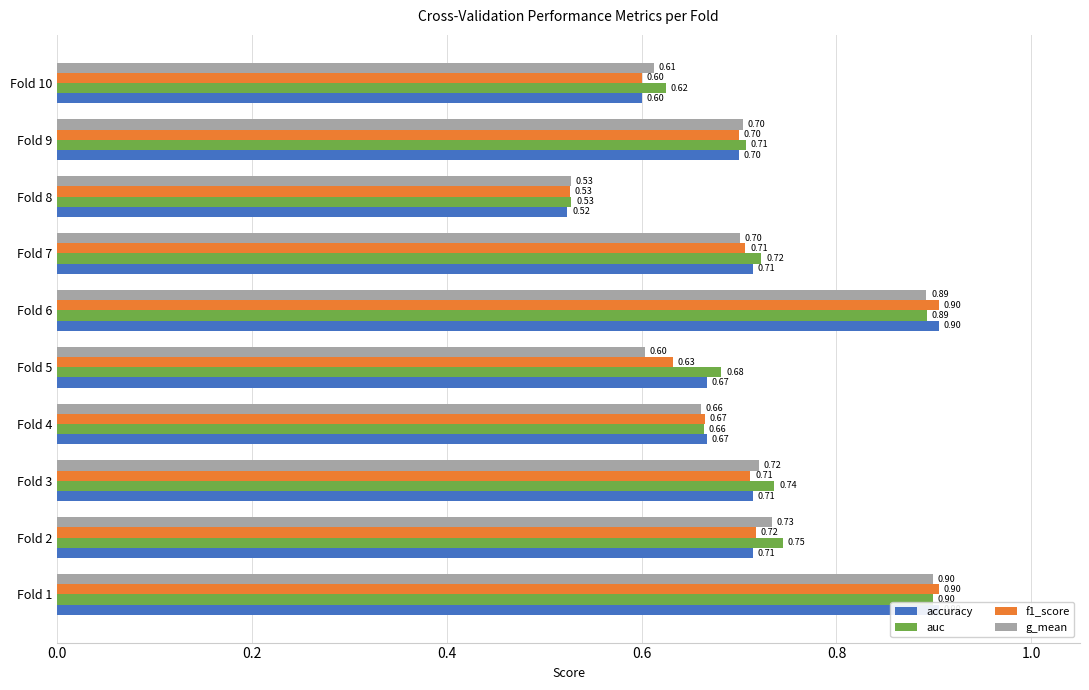

What is the average value of the auc series?

0.7